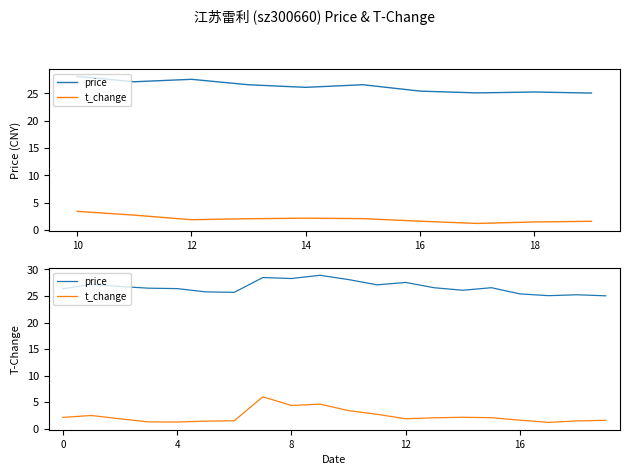

How many interior local peaks does the price series have?

6